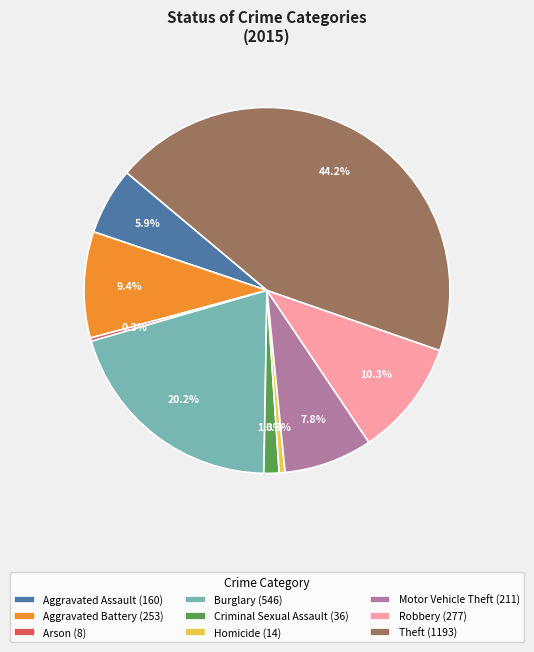

To the nearest percent, what is the combined percentage of Aggravated Battery and Burglary?

30%